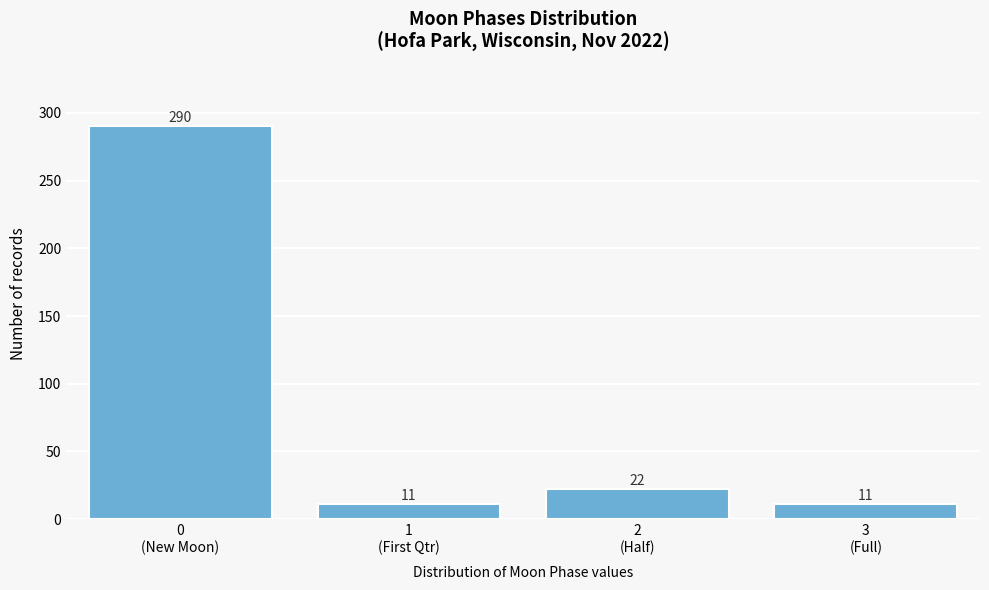

Reading left to right, what are all the values shown in this chart?

290	11	22	11